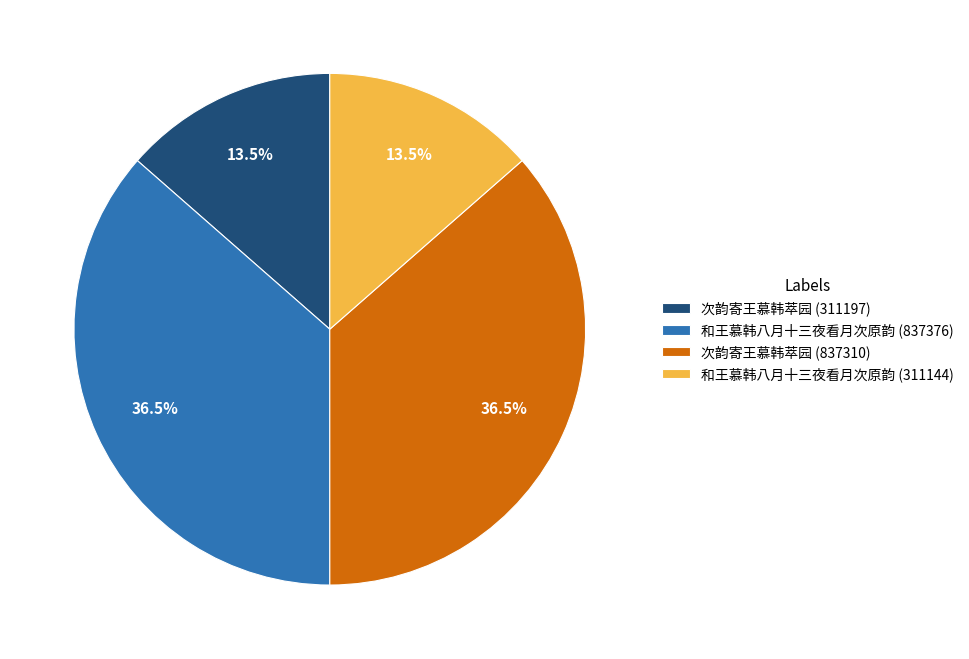

Does any single category account for the majority?

No